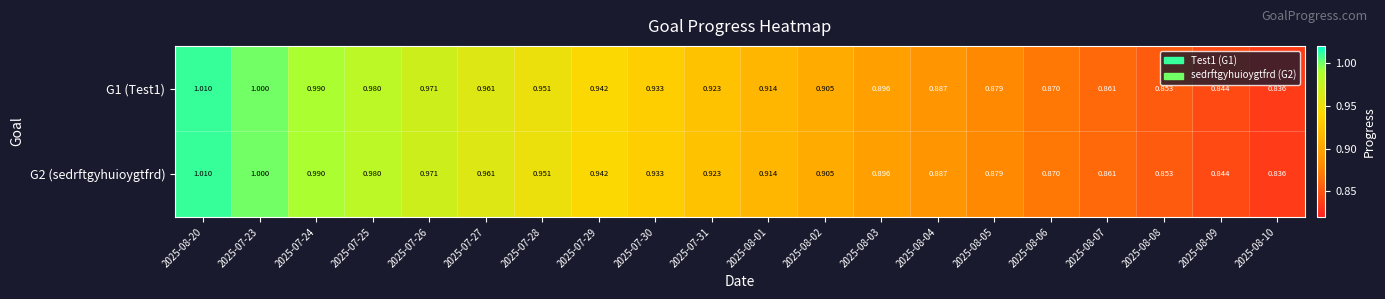

What is the total value across all series at 2025-07-30?

1.9